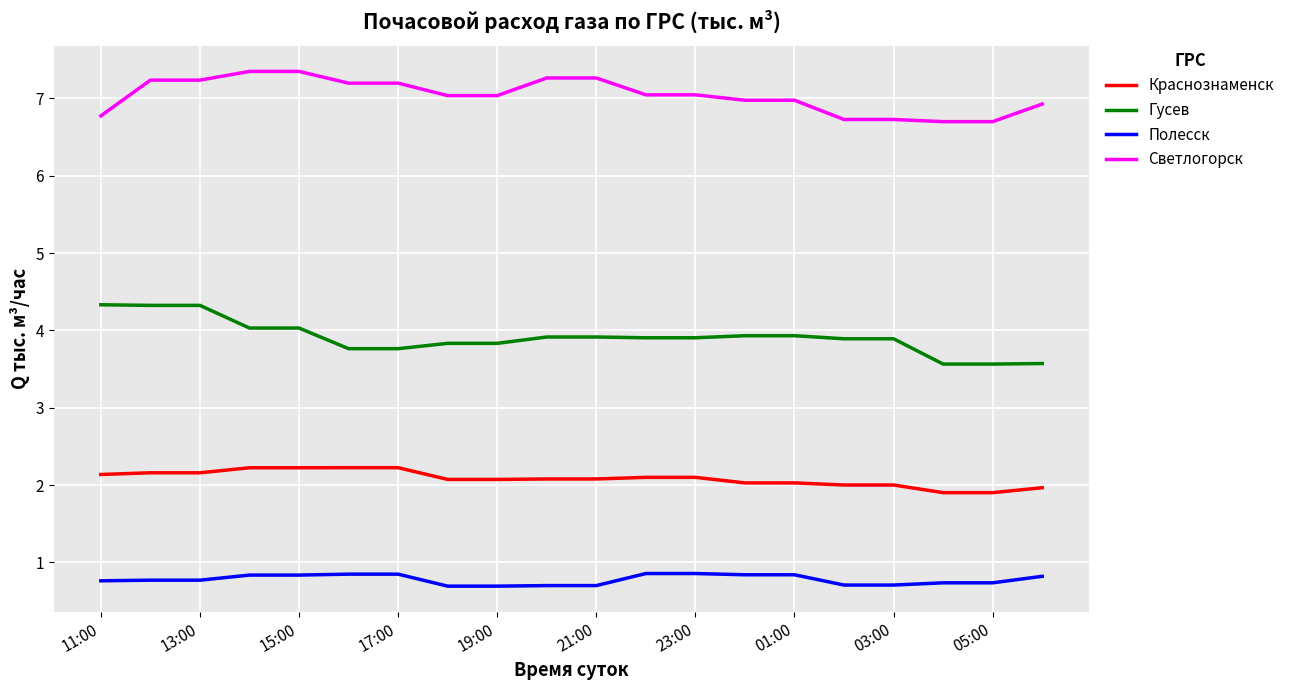

List the series in order of their overall mean, lowest first.

Полесск, Краснознаменск, Гусев, Светлогорск